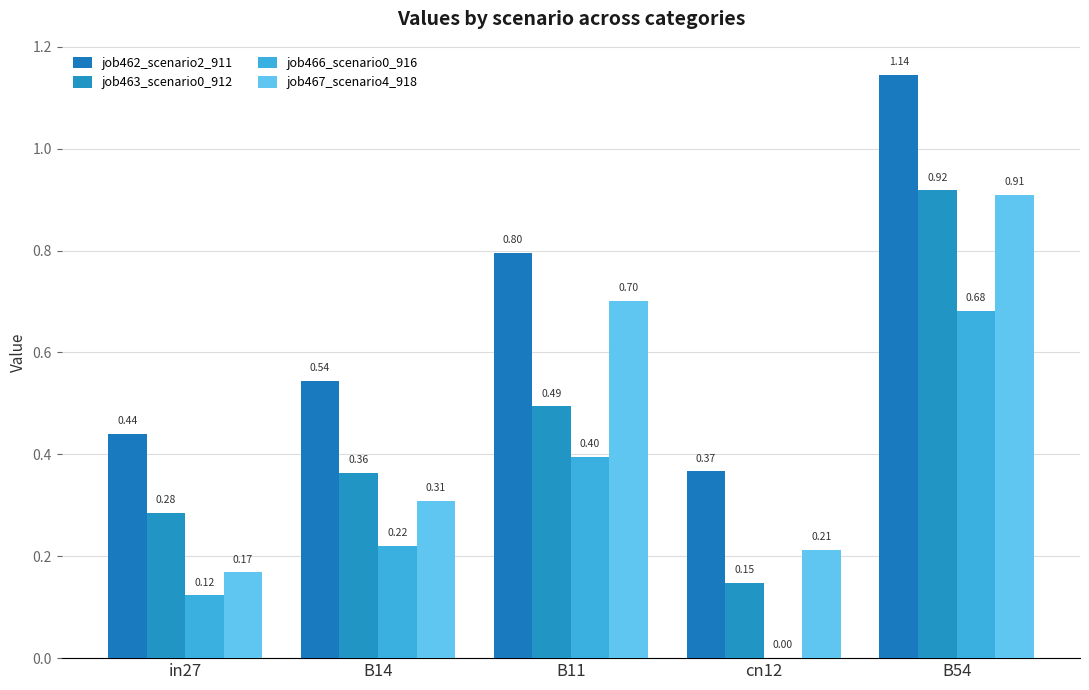

The value of job462_scenario2_911 at in27 is 0.7. True or false?

False